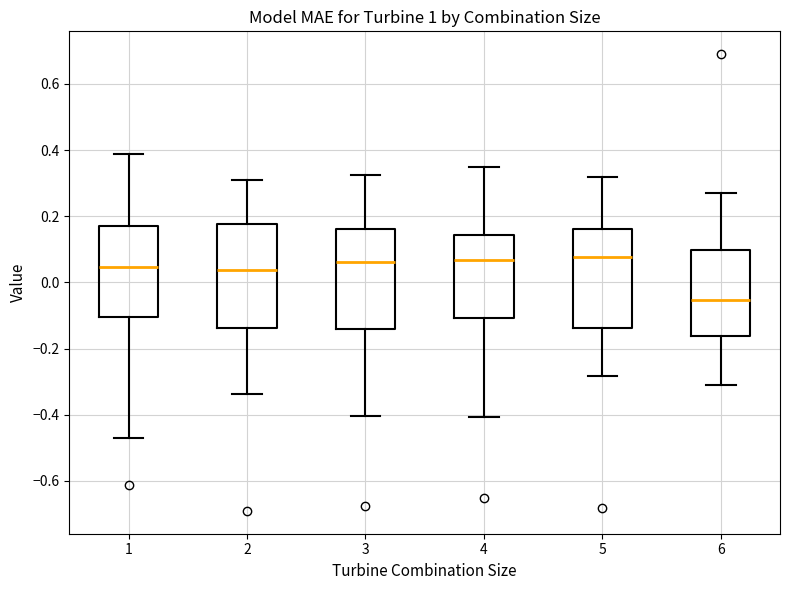

Which box's median line is the lowest?

6